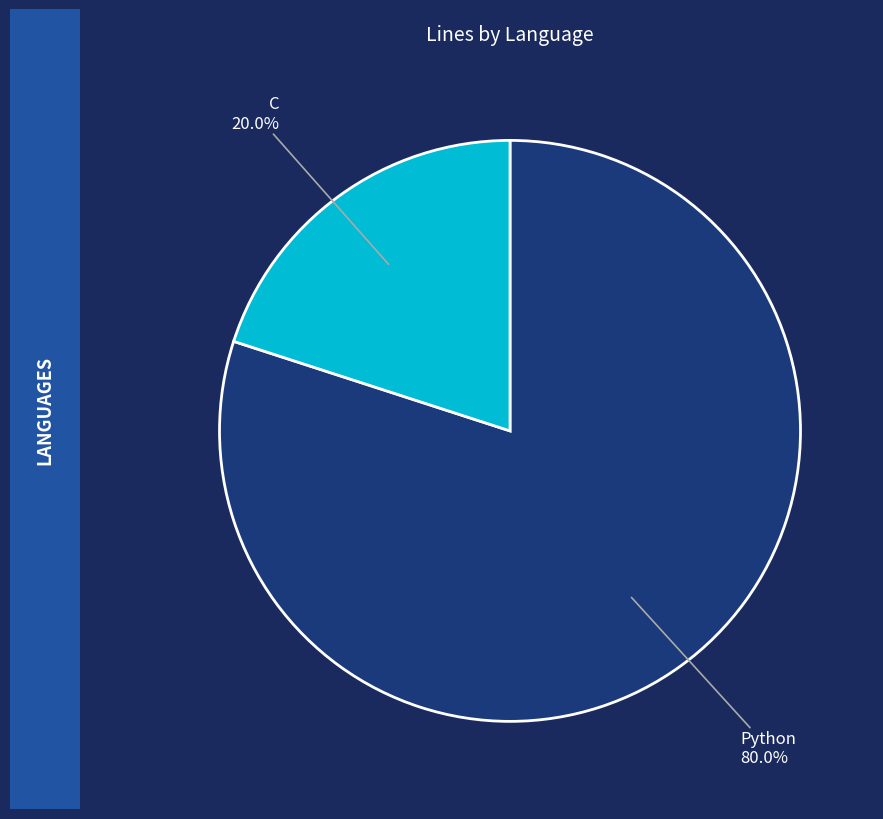

Is there a majority slice in this chart?

Yes